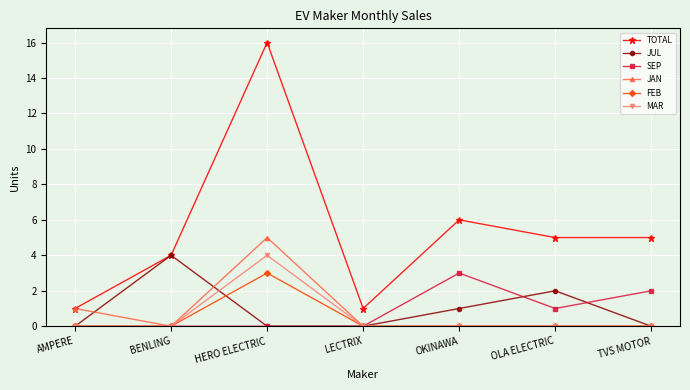

Reading left to right, what are all the values shown in this chart?

TOTAL: 1	4	16	1	6	5	5
JUL: 0	4	0	0	1	2	0
SEP: 0	0	0	0	3	1	2
JAN: 1	0	5	0	0	0	0
FEB: 0	0	3	0	0	0	0
MAR: 0	0	4	0	0	0	0